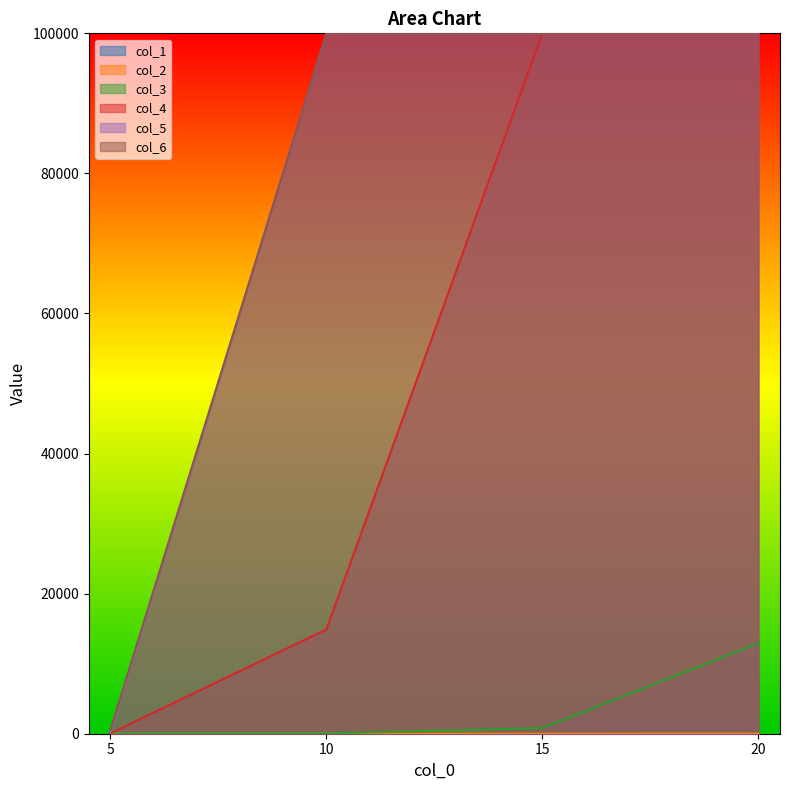

Which label corresponds to the smallest value in the chart?

5